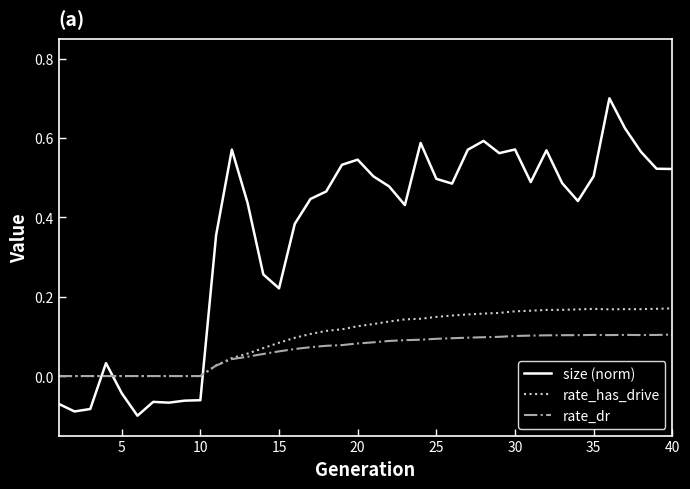

Which series has the widest spread of values?

size (norm)